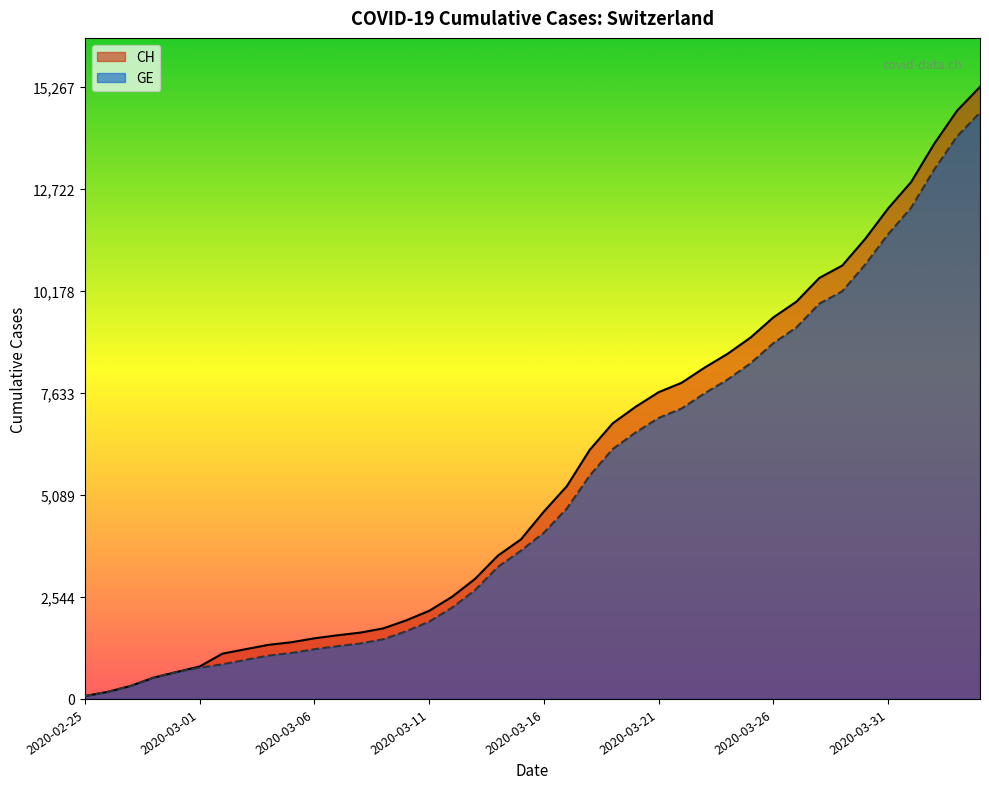

True or false: CH has more than 0 points higher than both neighbors.

False